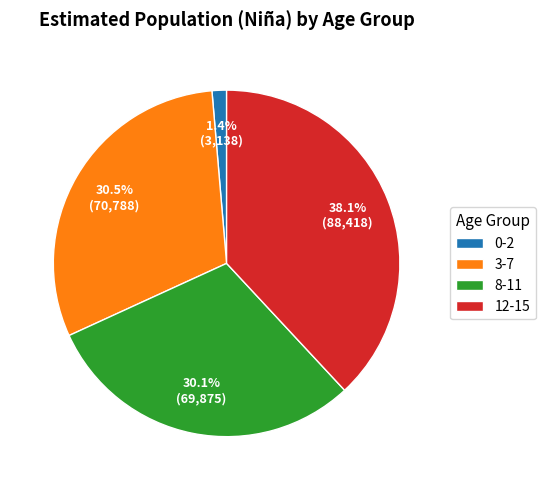

Is the sum of 12-15 and 8-11 greater than half?

Yes